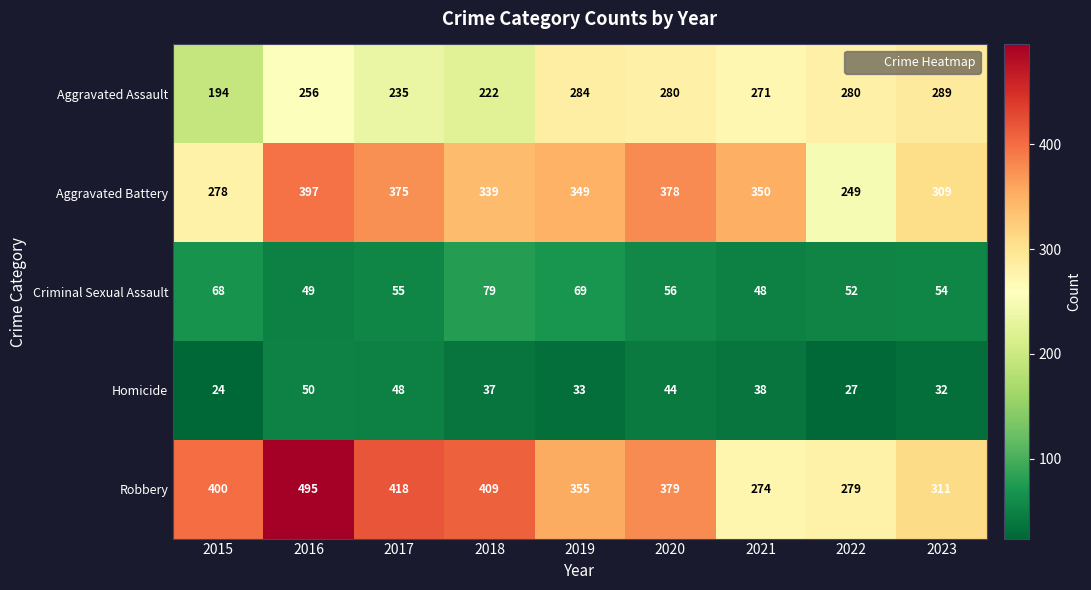

What is the difference between the highest and lowest values at 2023?

279